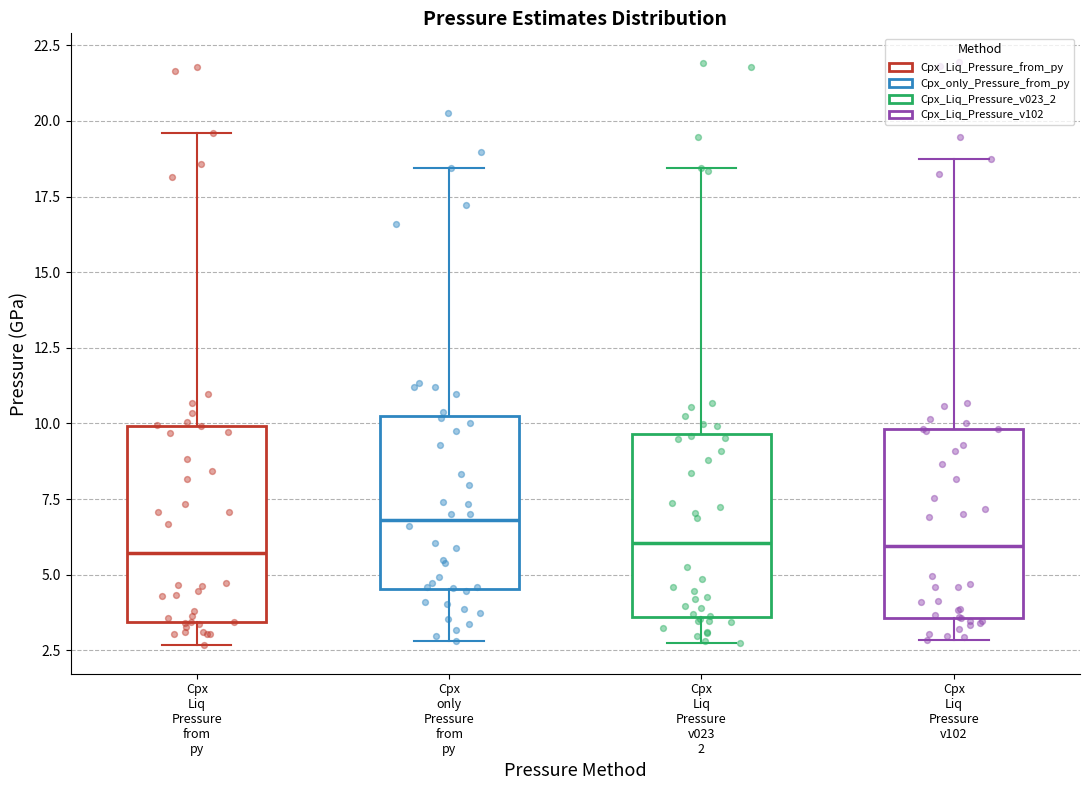

Reading left to right, read every box against the y-axis: the position of its median line, the range the box covers, and the ends of its whiskers. The values are not printed on the chart, so give them approximately, as read against the axis.

Cpx Liq Pressure from py: median 5.5, box 3.5 to 10.0, whiskers 2.5 to 19.5
Cpx only Pressure from py: median 7.0, box 4.5 to 10.0, whiskers 3.0 to 18.5
Cpx Liq Pressure v023 2: median 6.0, box 3.5 to 9.5, whiskers 2.5 to 18.5
Cpx Liq Pressure v102: median 6.0, box 3.5 to 10.0, whiskers 3.0 to 18.5